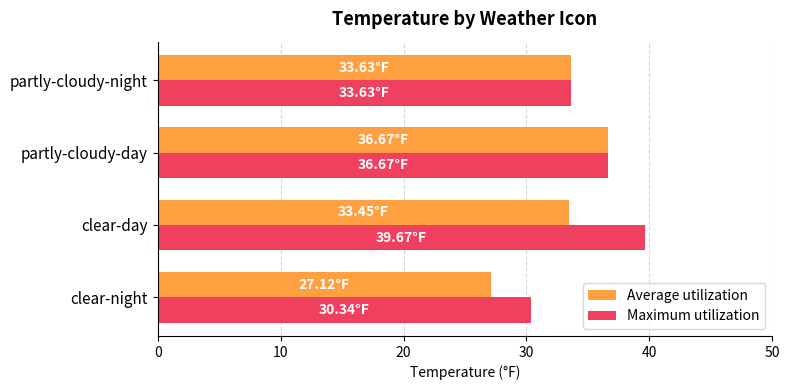

At how many categories does at least one series exceed 31?

3